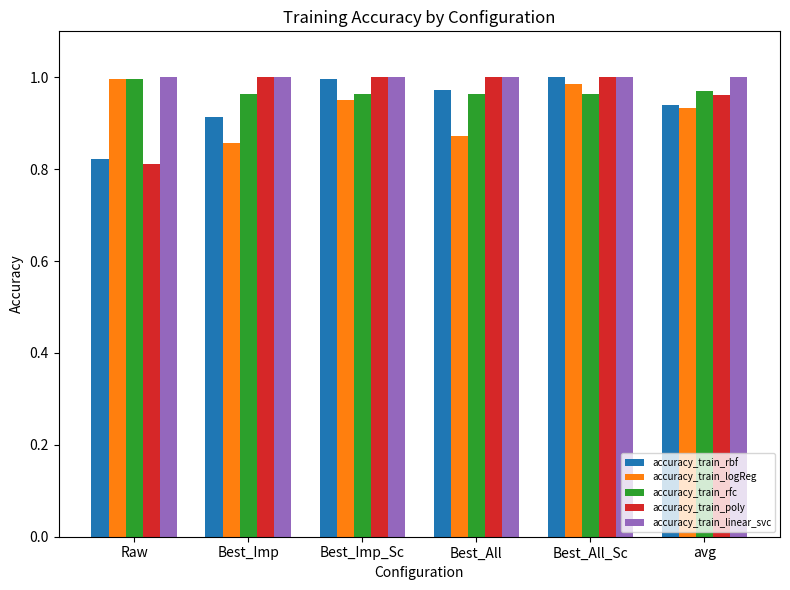

What is the sum of the accuracy_train_poly values at Best_Imp_Sc and Best_All?

2.0